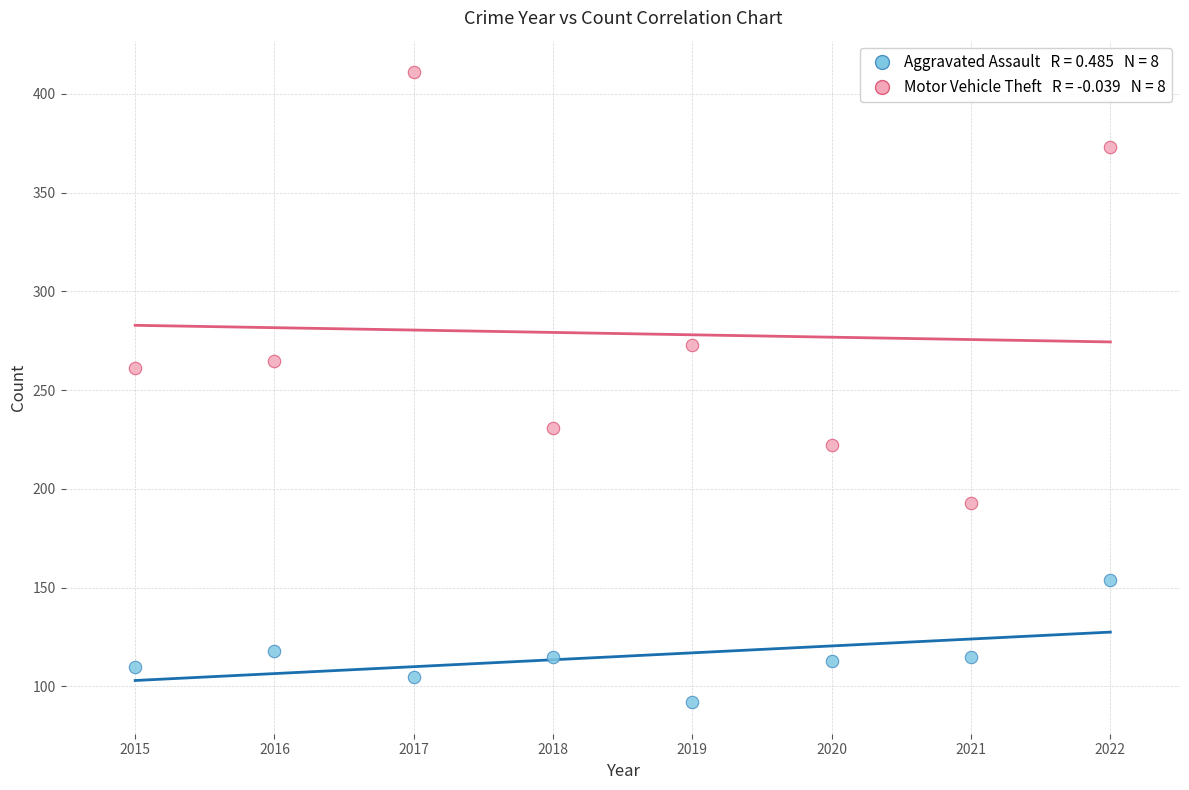

Across all series, what Y value is closest to 251?

261